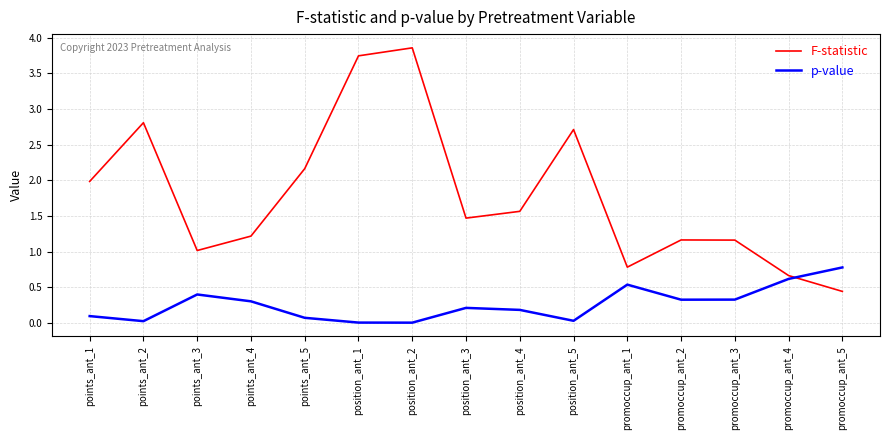

Is it true that F-statistic equals 2.0 at points_ant_1?

True